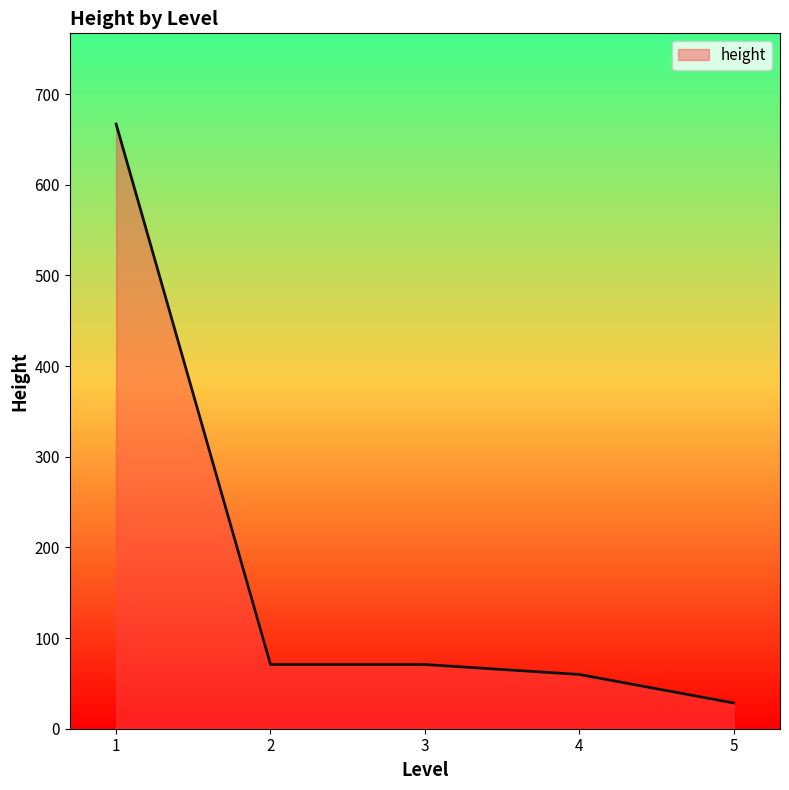

What is the change in value from 1 to 3?

-596.2